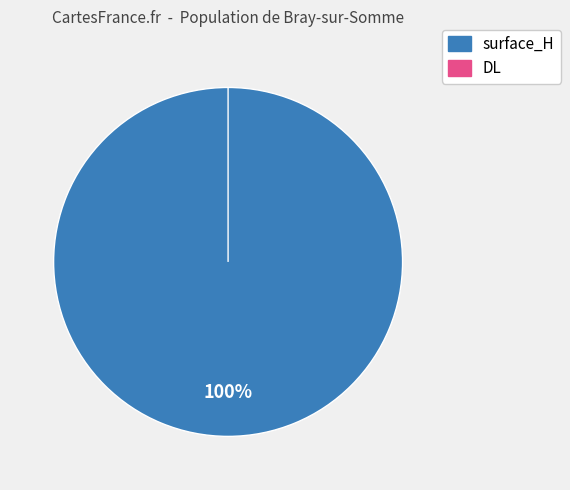

Is the sum of DL and surface_H greater than half?

Yes